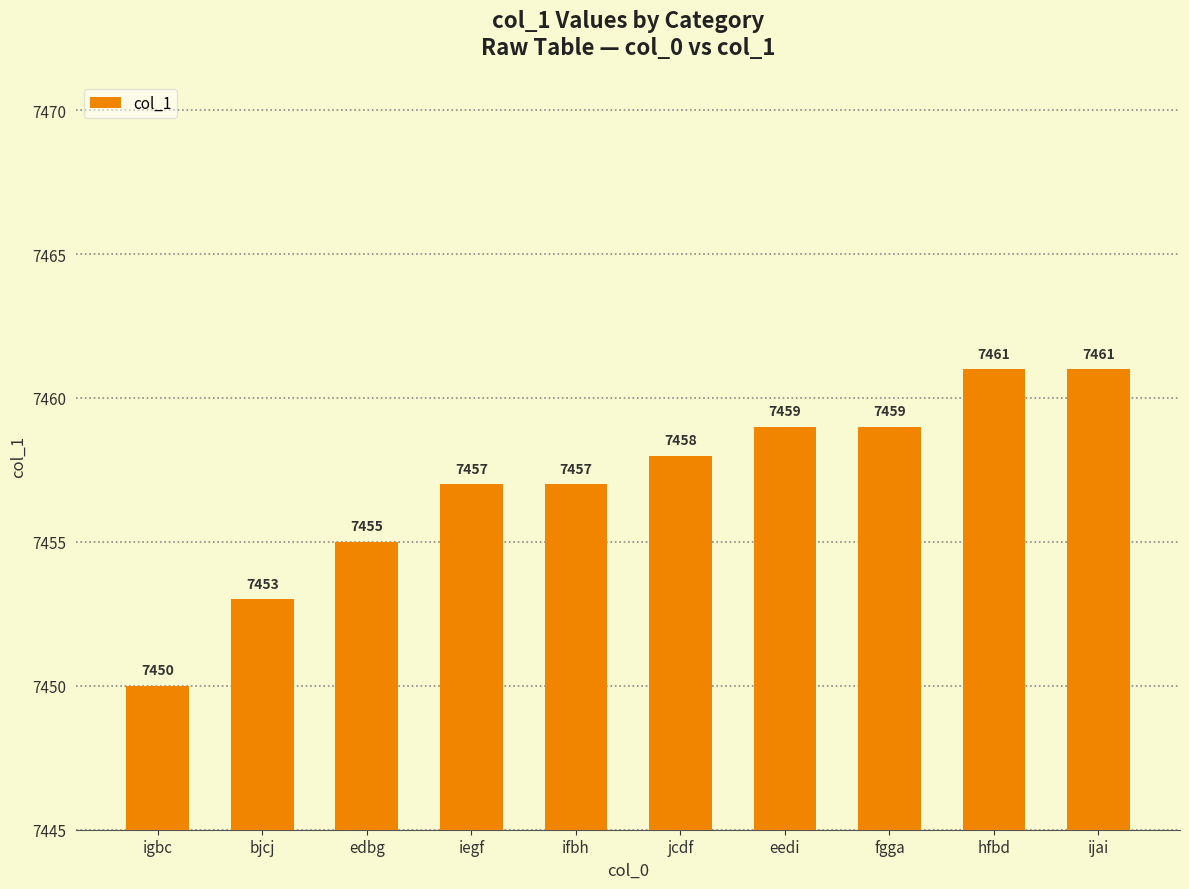

How many bars are there in total?

10